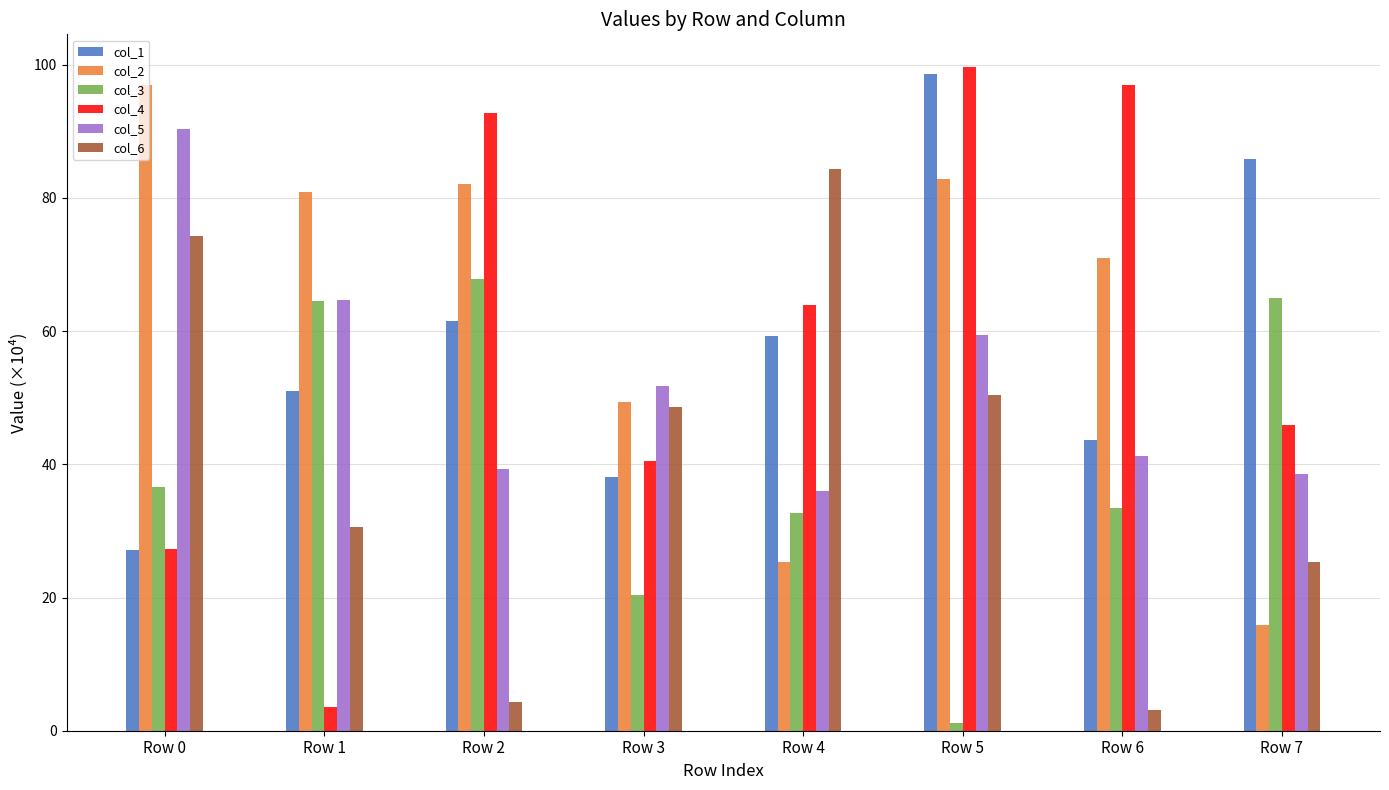

What is the difference between the highest and lowest values at Row 3?

31.4